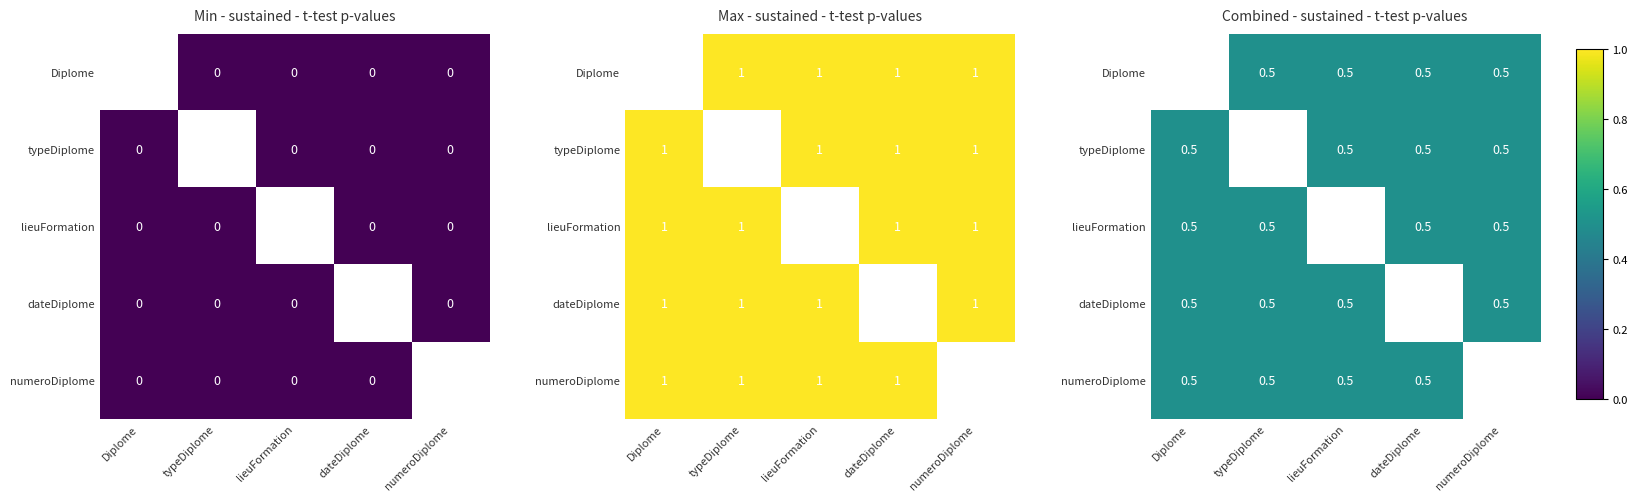

How many data points in numeroDiplome are above 0?

4